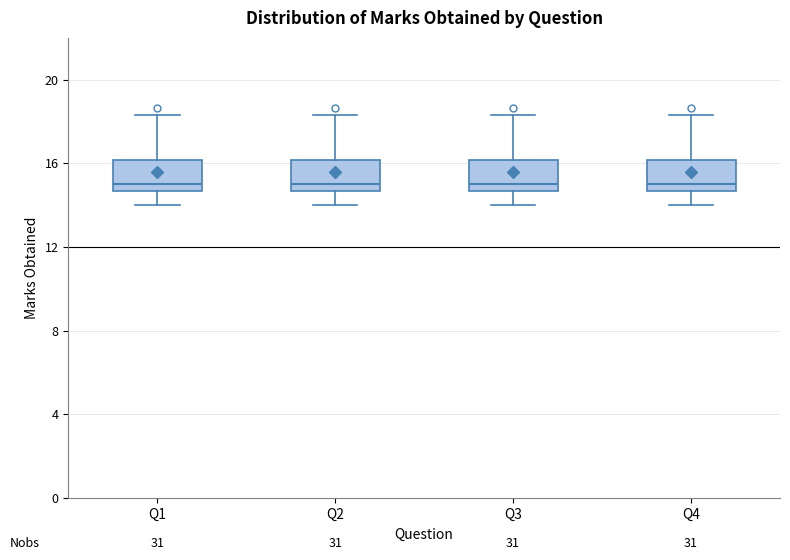

Reading left to right, transcribe this box plot: for each box, give where its median line is, the range the box spans, and where its two whiskers end, as read against the y-axis. The values are not printed on the chart, so give them approximately, as read against the axis.

Q1: median 15.0, box 14.5 to 16.0, whiskers 14.0 to 18.5
Q2: median 15.0, box 14.5 to 16.0, whiskers 14.0 to 18.5
Q3: median 15.0, box 14.5 to 16.0, whiskers 14.0 to 18.5
Q4: median 15.0, box 14.5 to 16.0, whiskers 14.0 to 18.5